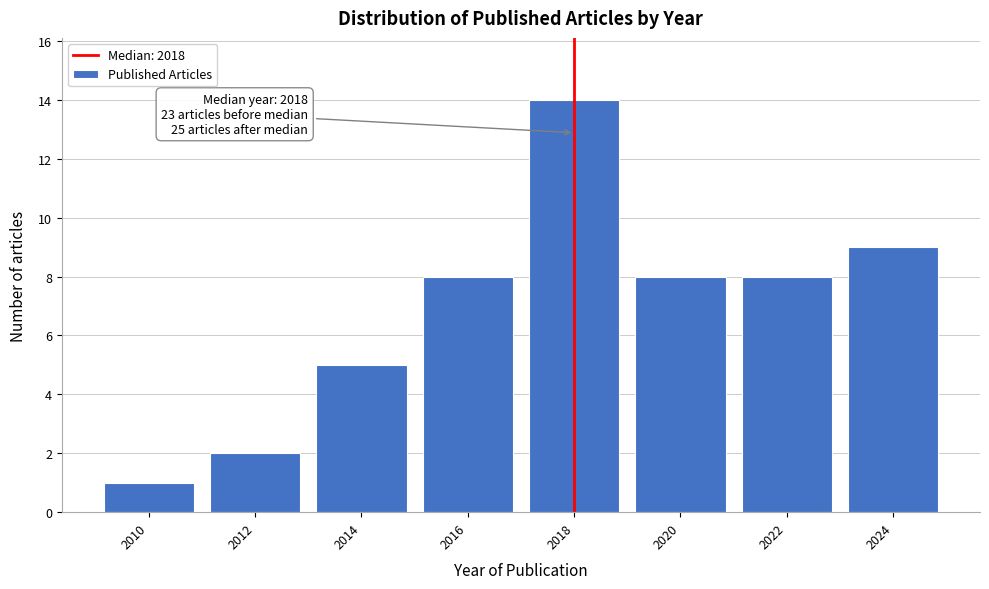

Which range on the x-axis has the tallest bar?

2017 to 2019